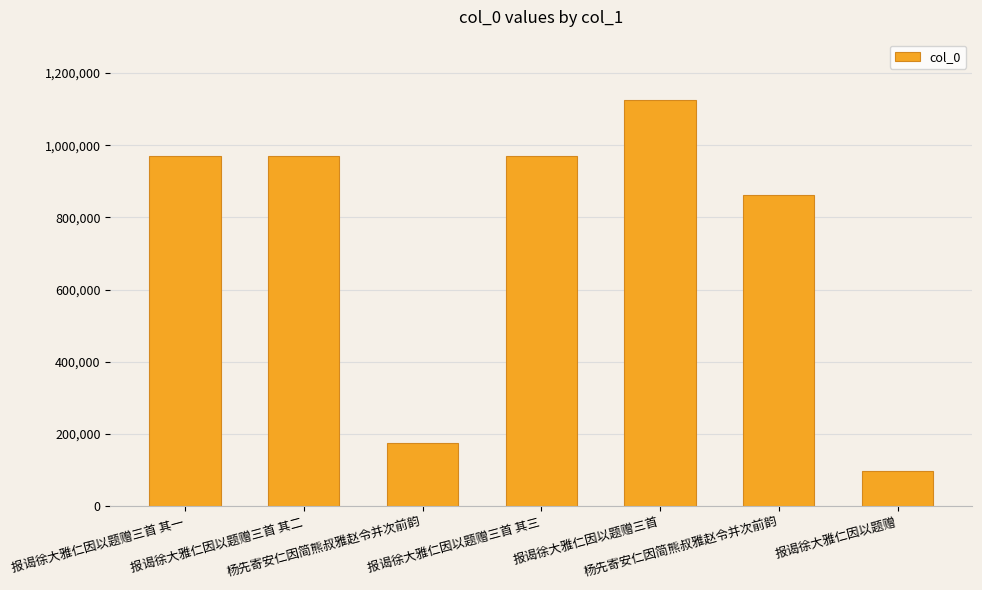

How many data points does each series have?

7